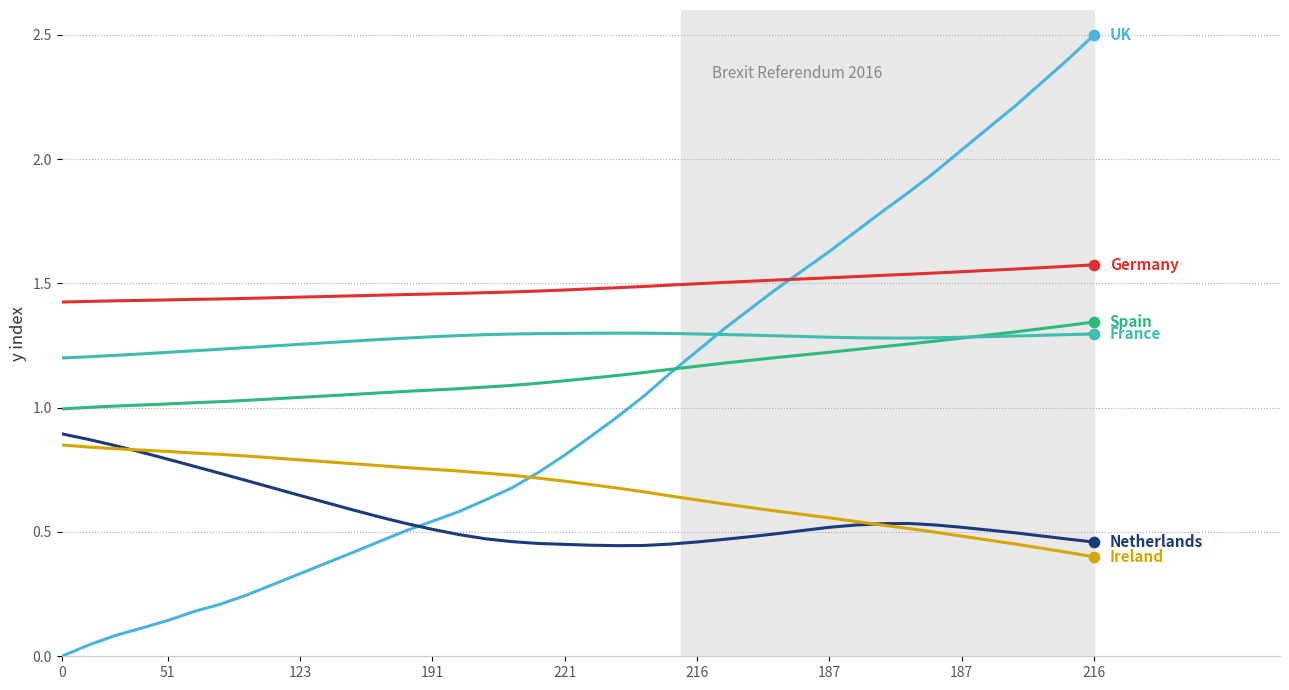

What is the maximum value shown in the chart?

2.5